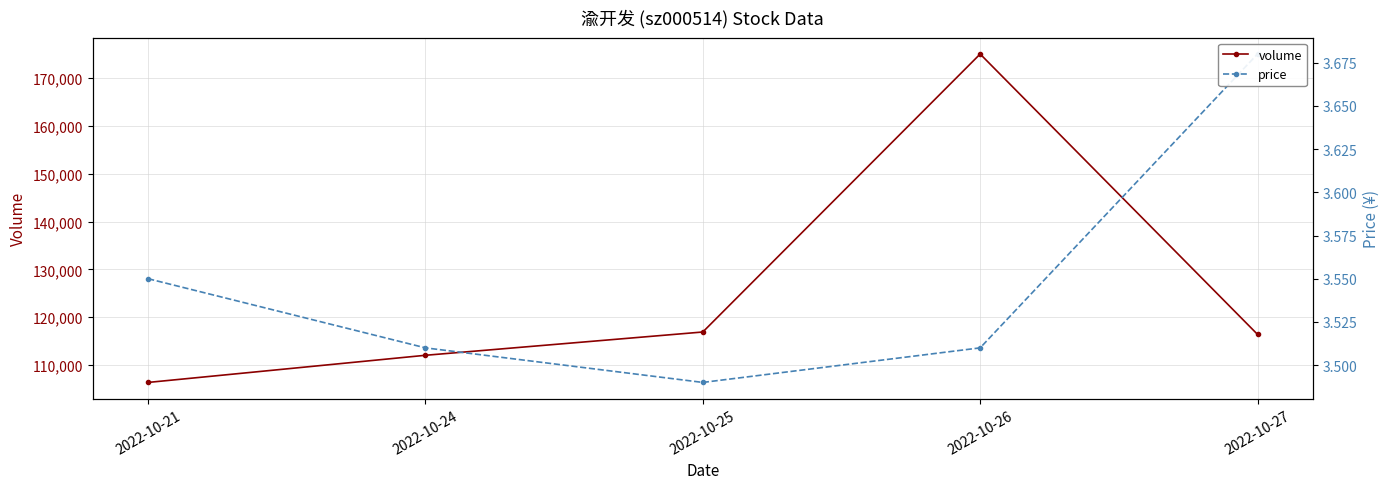

True or false: price and volume cross at least once.

False